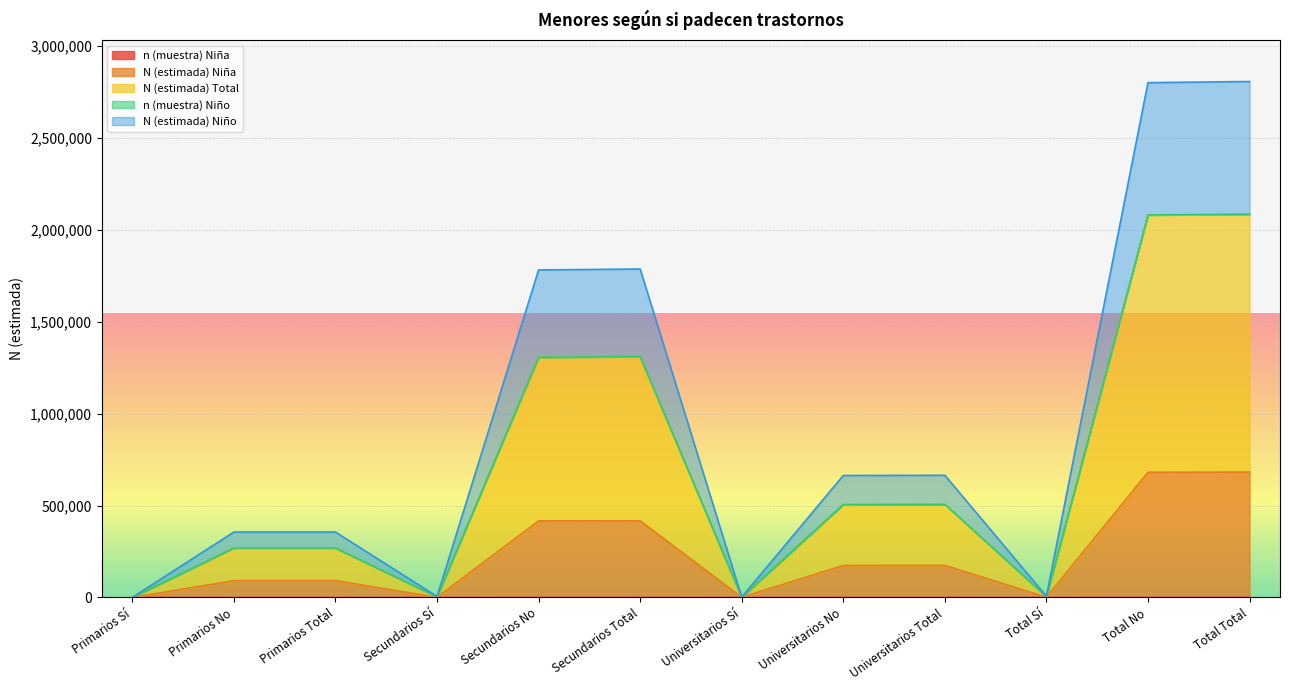

The value of N (estimada) Total at Secundarios No is 2335521. True or false?

False